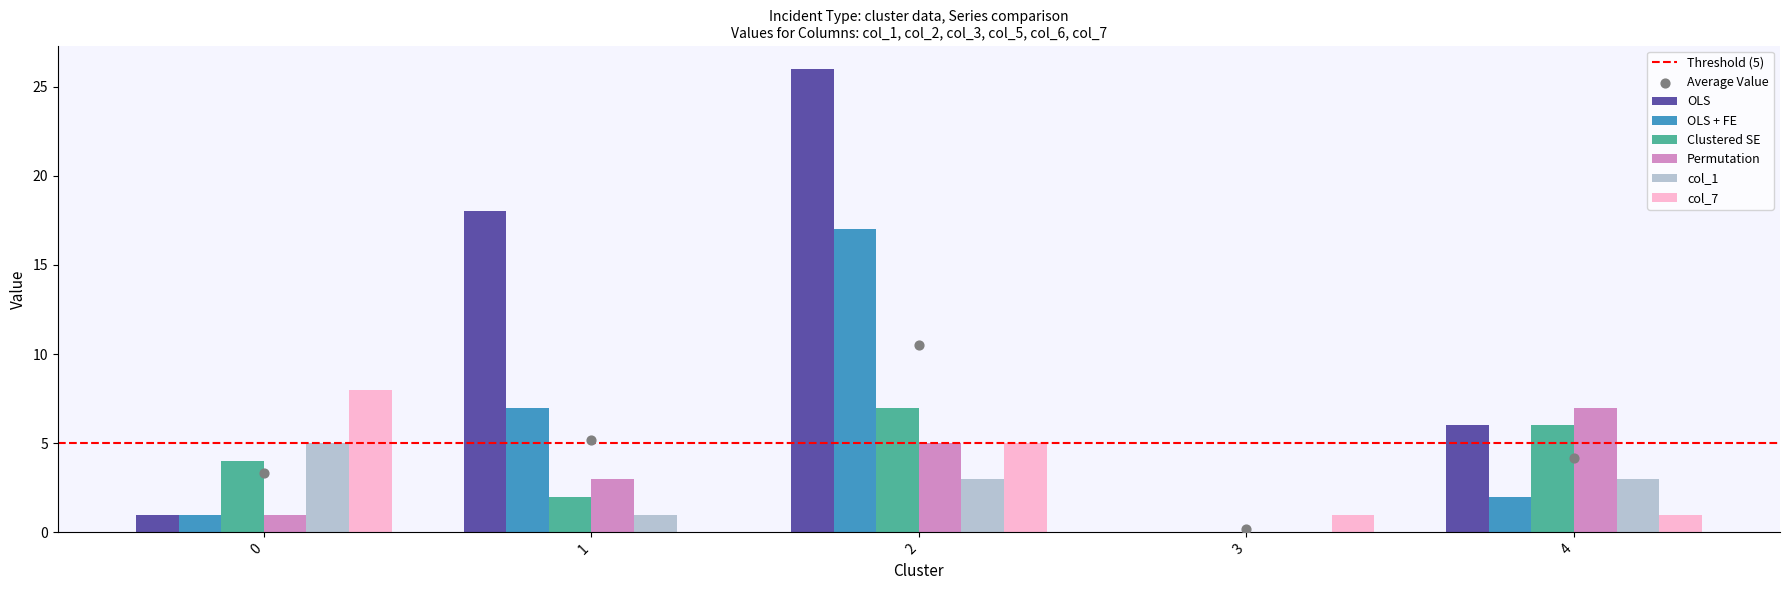

What is the sum of all Clustered SE values?

19